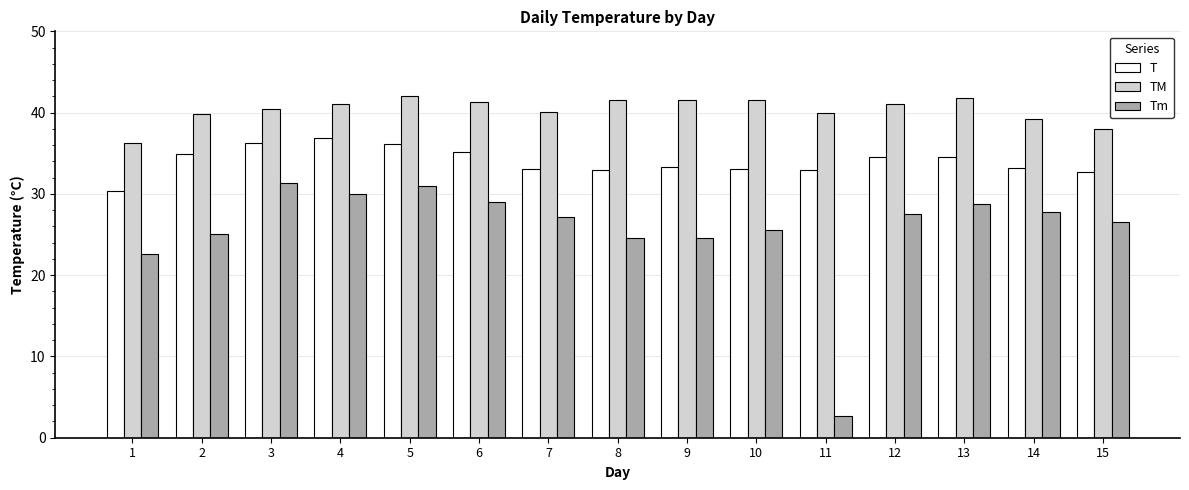

What are all the series names shown in the legend?

T, TM, Tm